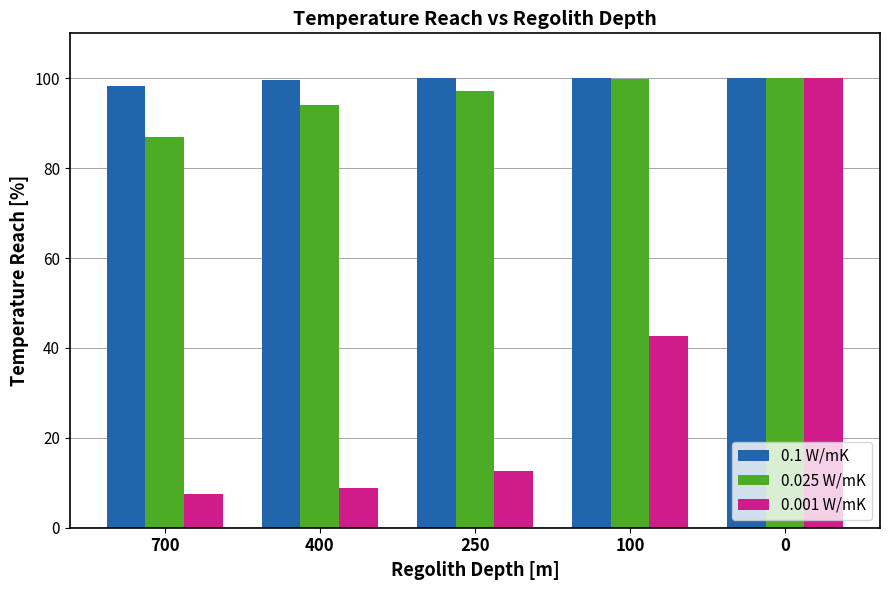

What is the value of the 0.001 W/mK bar at the 3rd from the left?

12.7